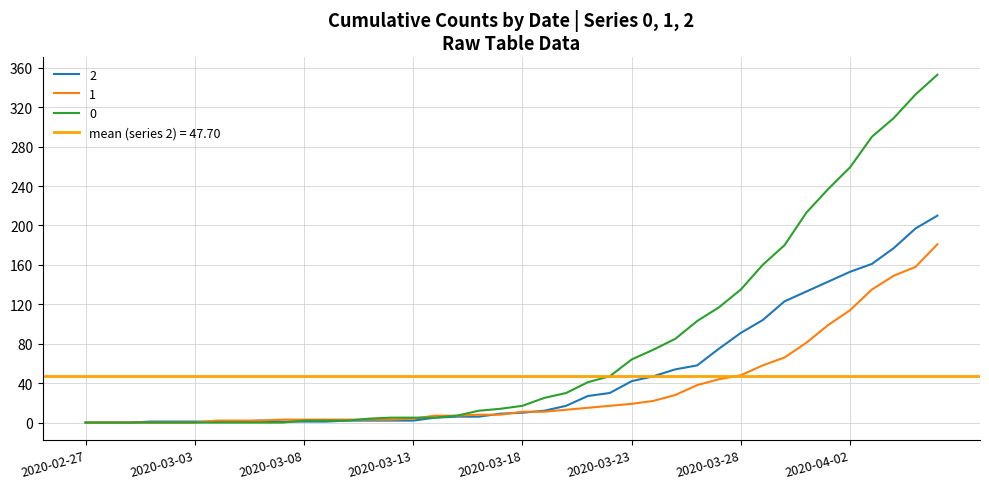

How many values in 0 are above zero?

30